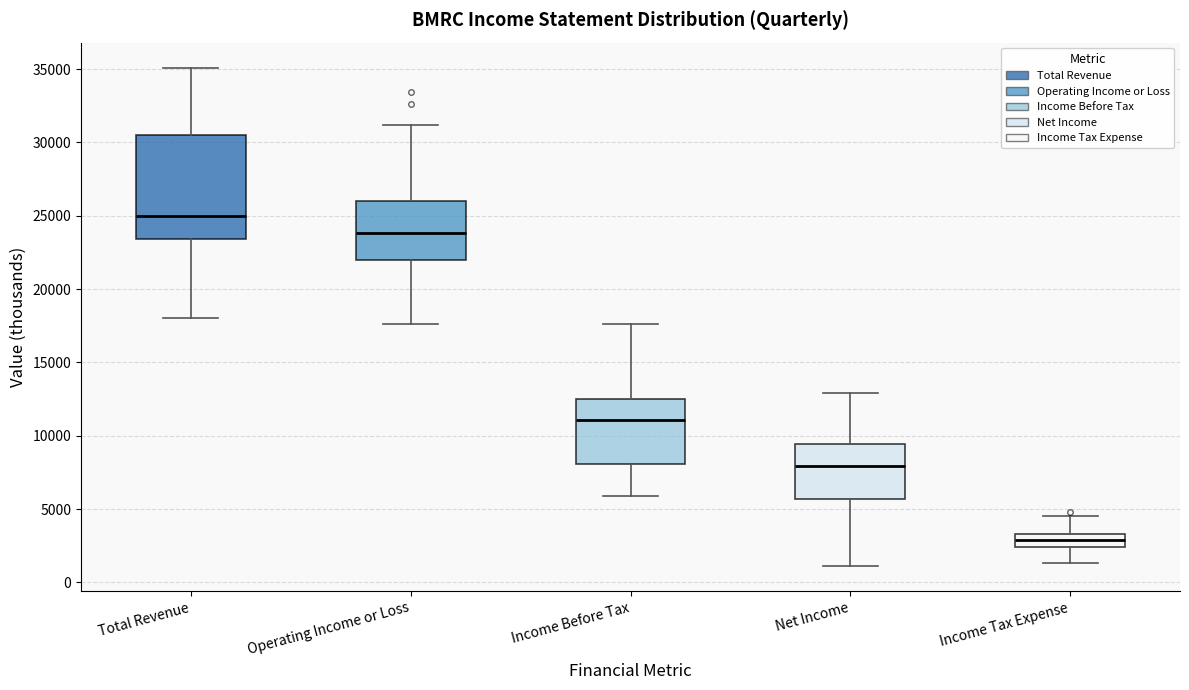

Reading left to right, transcribe this box plot: for each box, give where its median line is, the range the box spans, and where its two whiskers end, as read against the y-axis. The values are not printed on the chart, so give them approximately, as read against the axis.

Total Revenue: median 25000, box 23500 to 30500, whiskers 18000 to 35000
Operating Income or Loss: median 24000, box 22000 to 26000, whiskers 17500 to 31000
Income Before Tax: median 11000, box 8000 to 12500, whiskers 6000 to 17500
Net Income: median 8000, box 5500 to 9500, whiskers 1000 to 13000
Income Tax Expense: median 3000, box 2500 to 3500, whiskers 1500 to 4500